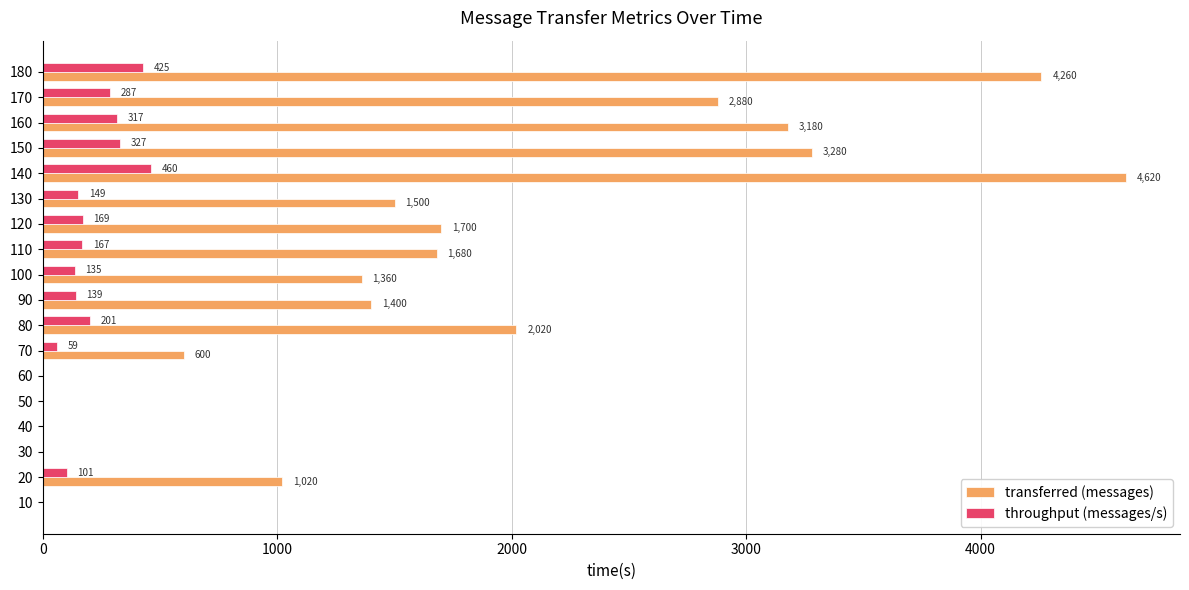

At which label is transferred (messages) closest to 2310?

80